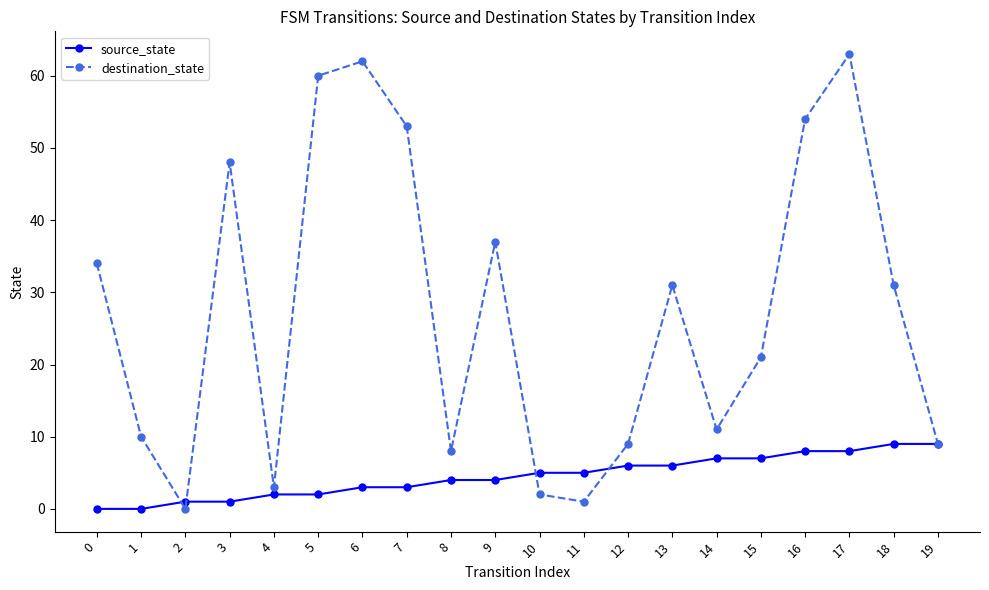

True or false: destination_state has a value of 109 at 6.

False